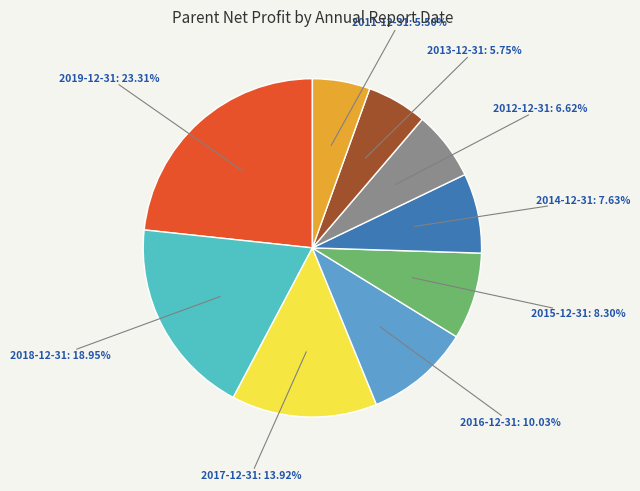

Is there any slice that represents more than half of the pie?

No